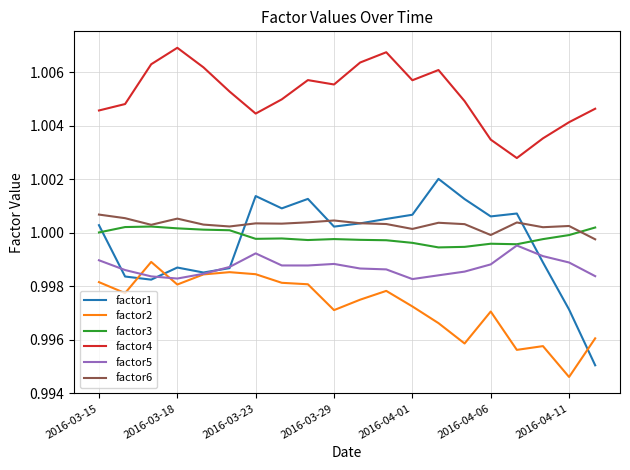

True or false: factor2 and factor6 cross at least once.

False